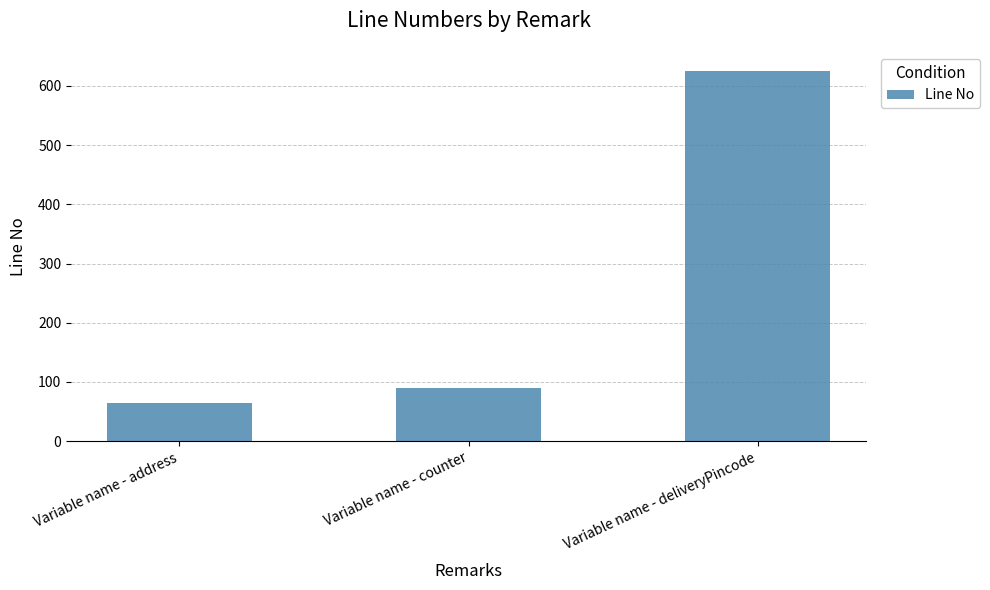

Reading left to right, list all the values displayed in this chart.

Variable name - address=65	Variable name - counter=90	Variable name - deliveryPincode=626